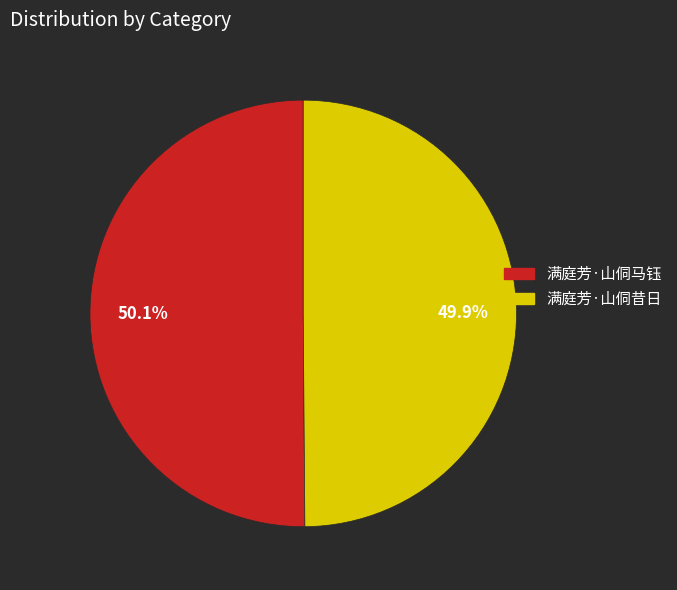

Approximately how many times larger is the value at 满庭芳·山侗昔日 compared to 满庭芳·山侗马钰?

1.0